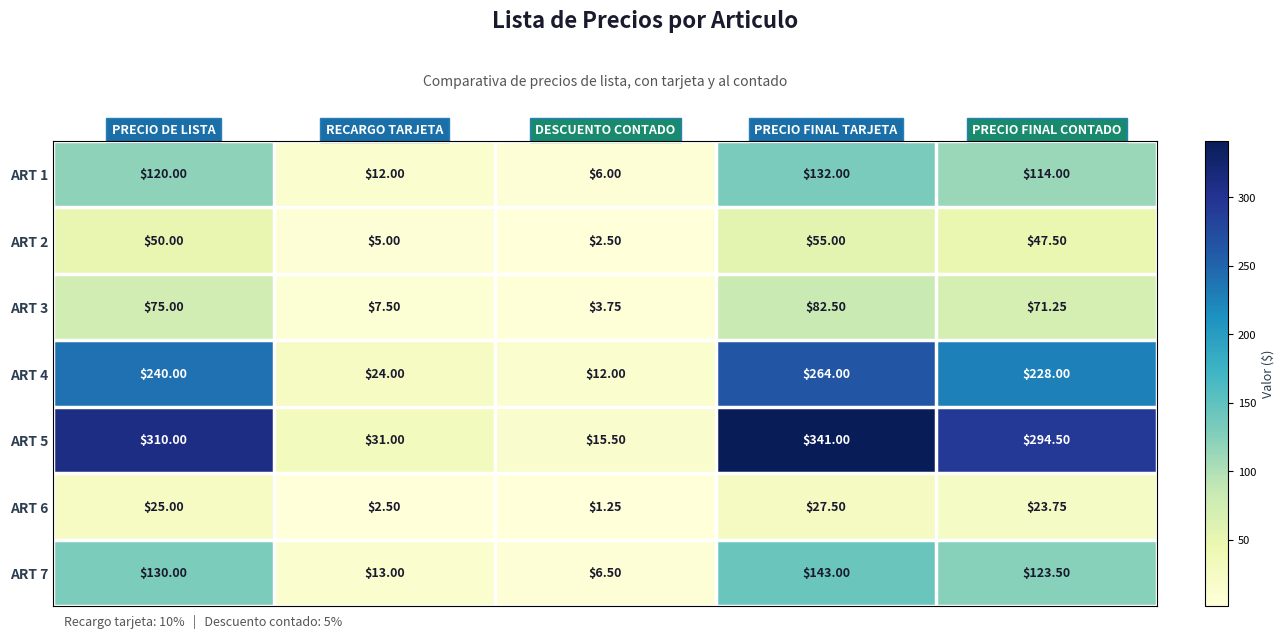

At which label is ART 7 closest to 74?

PRECIO FINAL CONTADO